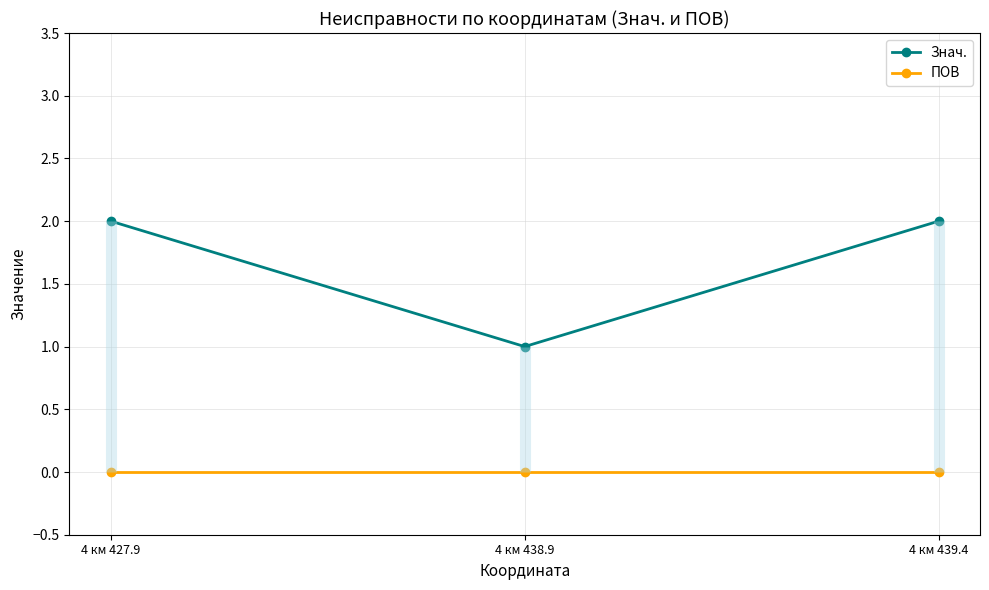

True or false: Знач. has a value of 2 at 4 км 427.9.

True